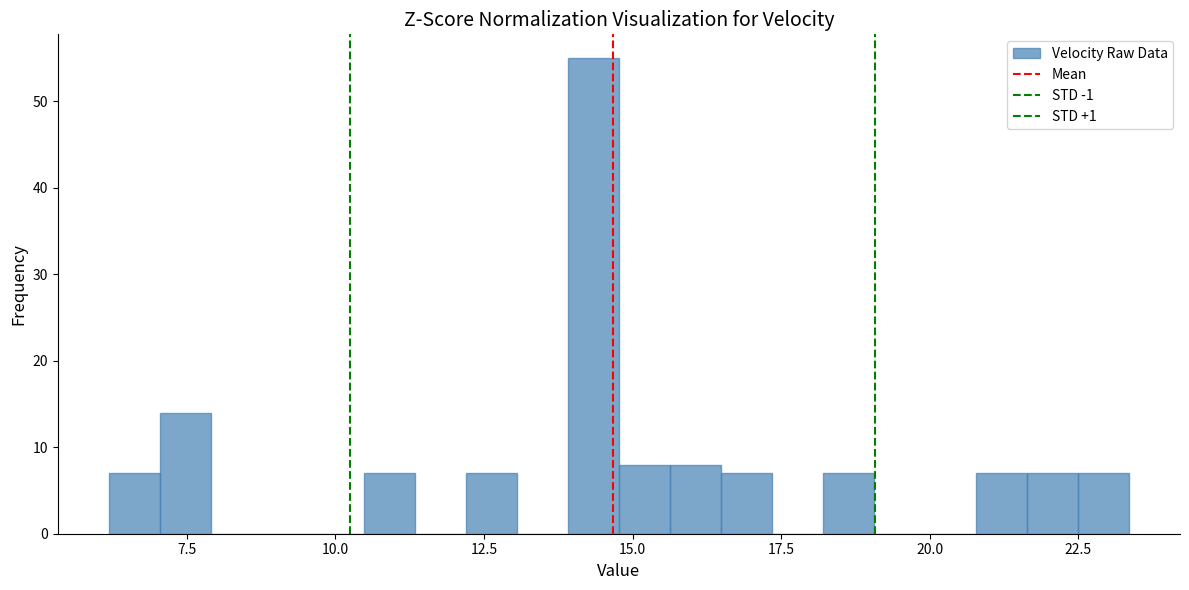

Read against the x-axis, roughly where is the centre of the tallest bar?

14.5